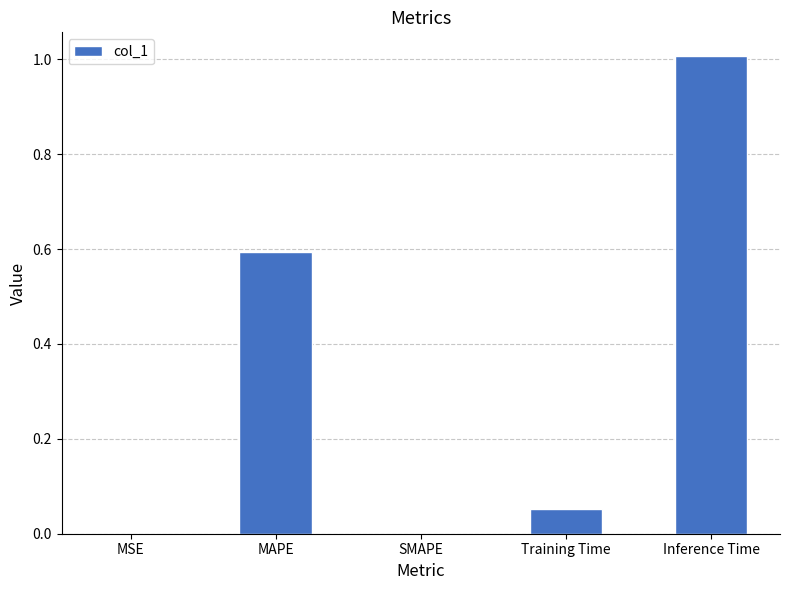

True or false: the data shows 0.0 at SMAPE.

True